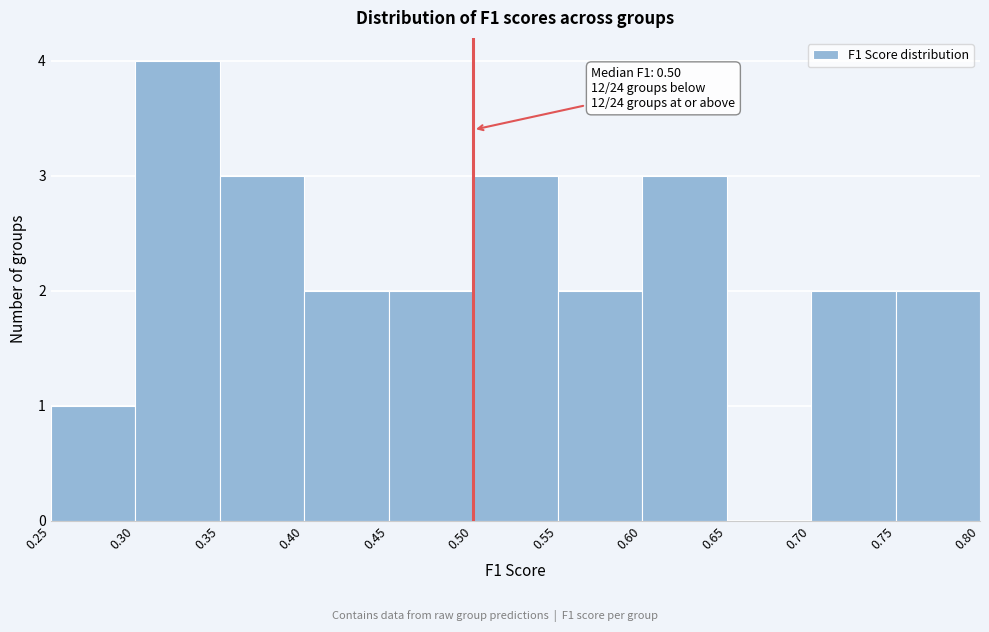

Which range on the x-axis has the tallest bar?

0.30 to 0.35